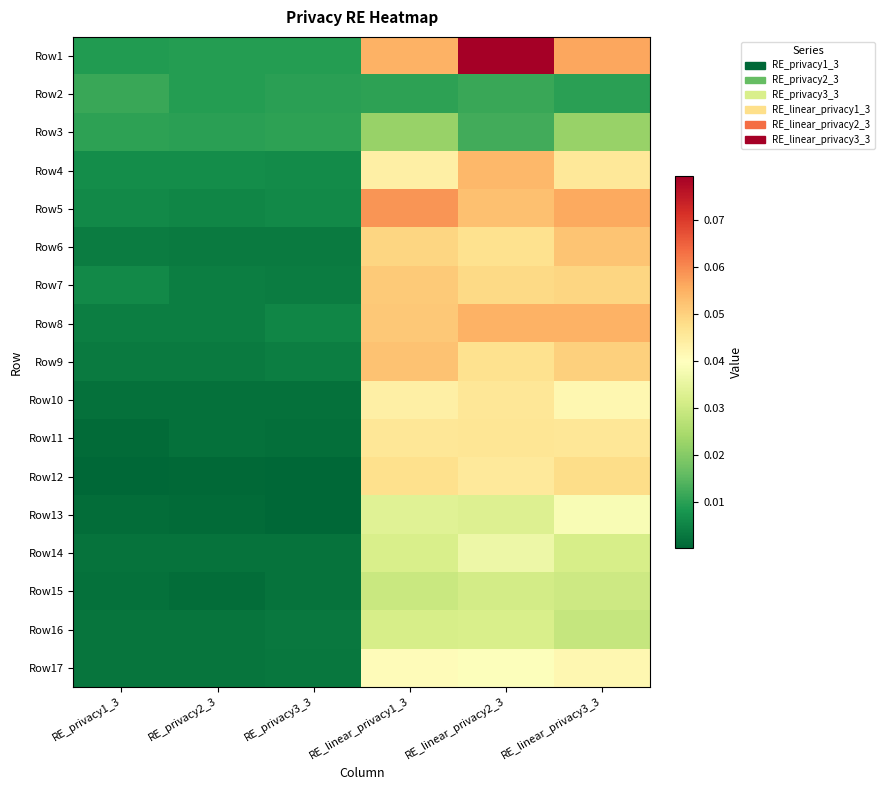

Reading left to right, transcribe all the data shown in this chart.

Row1: RE_privacy1_3=0.0	RE_privacy2_3=0.0	RE_privacy3_3=0.0	RE_linear_privacy1_3=0.1	RE_linear_privacy2_3=0.1	RE_linear_privacy3_3=0.1
Row2: RE_privacy1_3=0.0	RE_privacy2_3=0.0	RE_privacy3_3=0.0	RE_linear_privacy1_3=0.0	RE_linear_privacy2_3=0.0	RE_linear_privacy3_3=0.0
Row3: RE_privacy1_3=0.0	RE_privacy2_3=0.0	RE_privacy3_3=0.0	RE_linear_privacy1_3=0.0	RE_linear_privacy2_3=0.0	RE_linear_privacy3_3=0.0
Row4: RE_privacy1_3=0.0	RE_privacy2_3=0.0	RE_privacy3_3=0.0	RE_linear_privacy1_3=0.0	RE_linear_privacy2_3=0.1	RE_linear_privacy3_3=0.0
Row5: RE_privacy1_3=0.0	RE_privacy2_3=0.0	RE_privacy3_3=0.0	RE_linear_privacy1_3=0.1	RE_linear_privacy2_3=0.1	RE_linear_privacy3_3=0.1
Row6: RE_privacy1_3=0.0	RE_privacy2_3=0.0	RE_privacy3_3=0.0	RE_linear_privacy1_3=0.0	RE_linear_privacy2_3=0.0	RE_linear_privacy3_3=0.1
Row7: RE_privacy1_3=0.0	RE_privacy2_3=0.0	RE_privacy3_3=0.0	RE_linear_privacy1_3=0.1	RE_linear_privacy2_3=0.0	RE_linear_privacy3_3=0.0
Row8: RE_privacy1_3=0.0	RE_privacy2_3=0.0	RE_privacy3_3=0.0	RE_linear_privacy1_3=0.1	RE_linear_privacy2_3=0.1	RE_linear_privacy3_3=0.1
Row9: RE_privacy1_3=0.0	RE_privacy2_3=0.0	RE_privacy3_3=0.0	RE_linear_privacy1_3=0.1	RE_linear_privacy2_3=0.0	RE_linear_privacy3_3=0.1
Row10: RE_privacy1_3=0.0	RE_privacy2_3=0.0	RE_privacy3_3=0.0	RE_linear_privacy1_3=0.0	RE_linear_privacy2_3=0.0	RE_linear_privacy3_3=0.0
Row11: RE_privacy1_3=0.0	RE_privacy2_3=0.0	RE_privacy3_3=0.0	RE_linear_privacy1_3=0.0	RE_linear_privacy2_3=0.0	RE_linear_privacy3_3=0.0
Row12: RE_privacy1_3=0.0	RE_privacy2_3=0.0	RE_privacy3_3=0.0	RE_linear_privacy1_3=0.0	RE_linear_privacy2_3=0.0	RE_linear_privacy3_3=0.0
Row13: RE_privacy1_3=0.0	RE_privacy2_3=0.0	RE_privacy3_3=0.0	RE_linear_privacy1_3=0.0	RE_linear_privacy2_3=0.0	RE_linear_privacy3_3=0.0
Row14: RE_privacy1_3=0.0	RE_privacy2_3=0.0	RE_privacy3_3=0.0	RE_linear_privacy1_3=0.0	RE_linear_privacy2_3=0.0	RE_linear_privacy3_3=0.0
Row15: RE_privacy1_3=0.0	RE_privacy2_3=0.0	RE_privacy3_3=0.0	RE_linear_privacy1_3=0.0	RE_linear_privacy2_3=0.0	RE_linear_privacy3_3=0.0
Row16: RE_privacy1_3=0.0	RE_privacy2_3=0.0	RE_privacy3_3=0.0	RE_linear_privacy1_3=0.0	RE_linear_privacy2_3=0.0	RE_linear_privacy3_3=0.0
Row17: RE_privacy1_3=0.0	RE_privacy2_3=0.0	RE_privacy3_3=0.0	RE_linear_privacy1_3=0.0	RE_linear_privacy2_3=0.0	RE_linear_privacy3_3=0.0